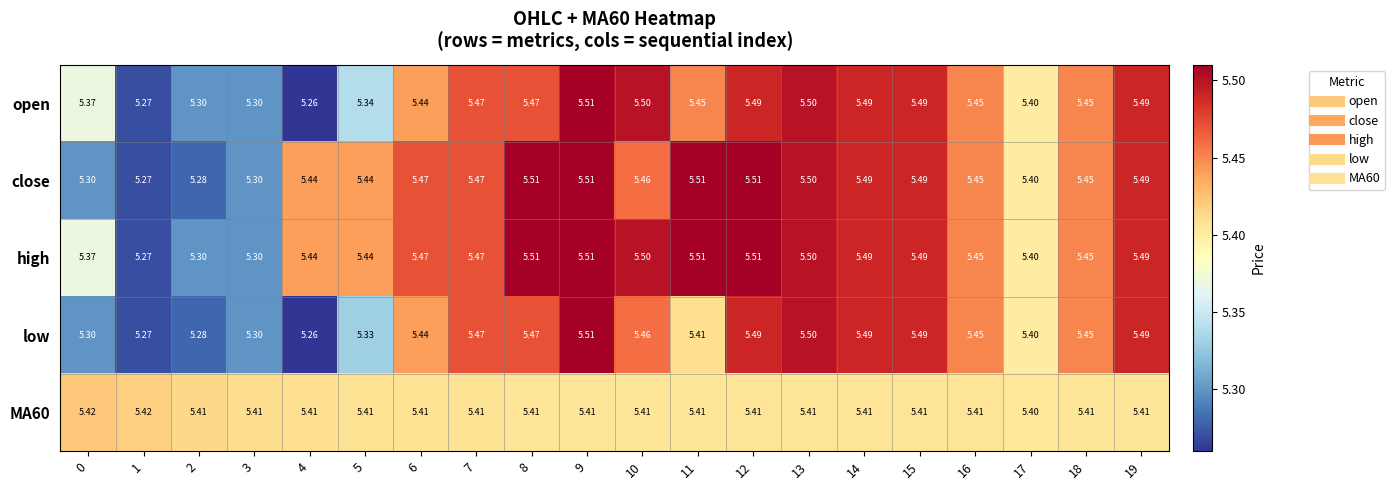

Which series has the largest total across all categories?

high